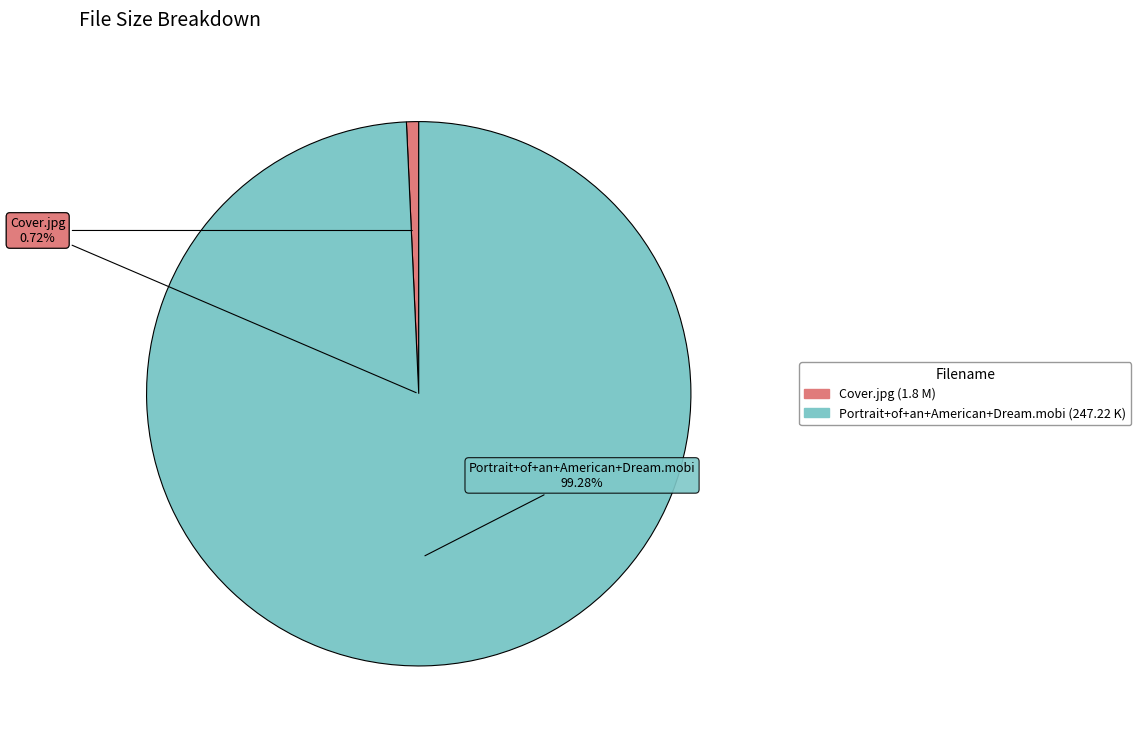

Count the number of slices in the pie.

2